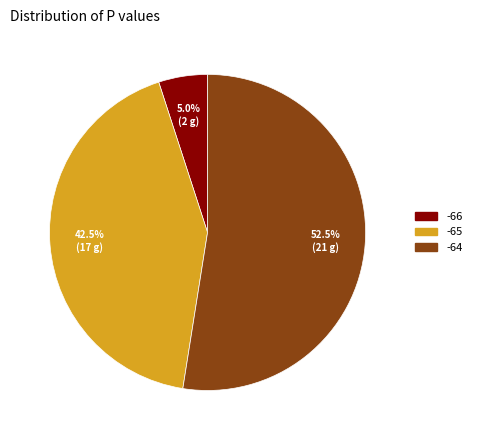

Which has a higher value, -66 or -64?

-64